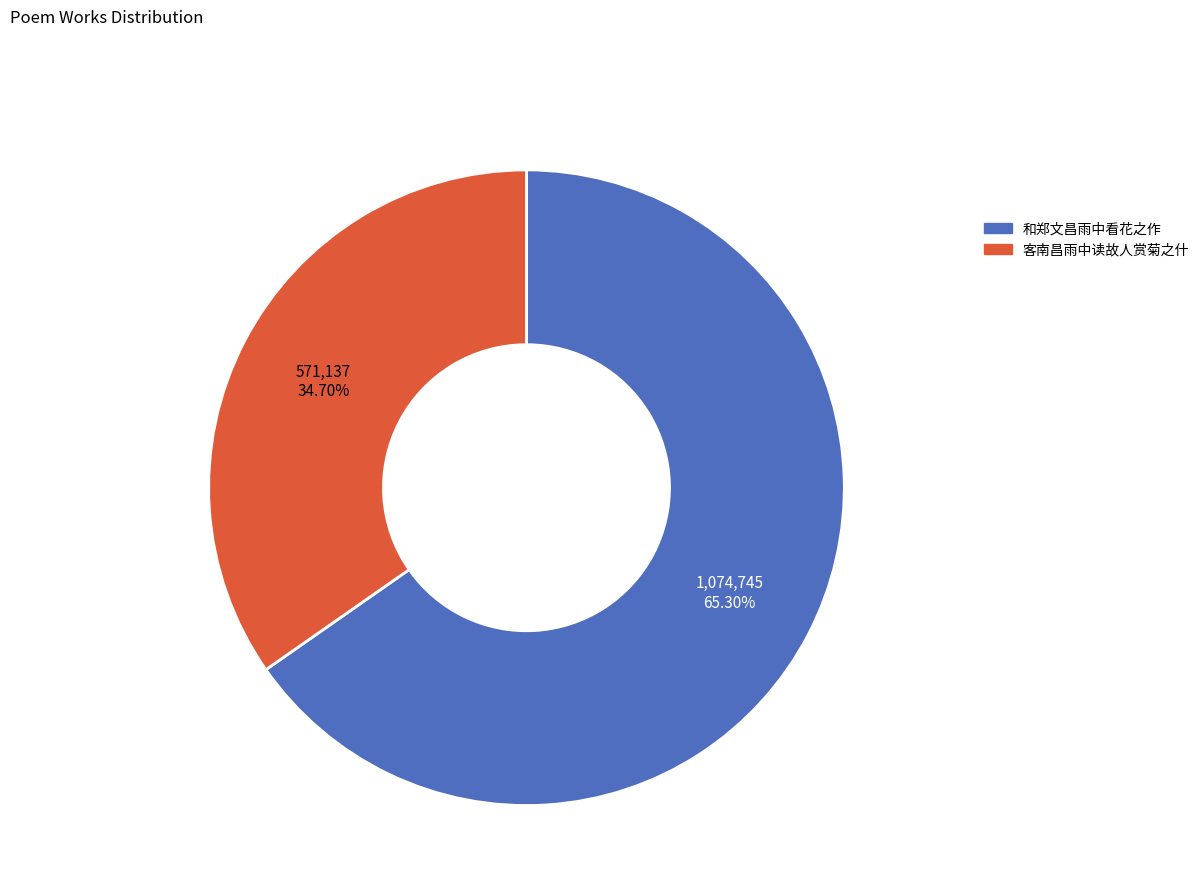

Which slice is the smallest?

客南昌雨中读故人赏菊之什